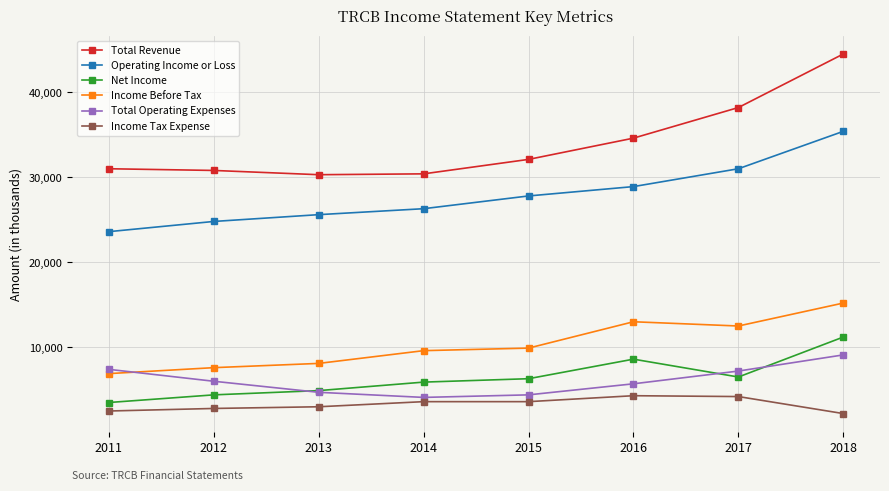

Is it true that Total Operating Expenses equals 5868 at 2015?

False